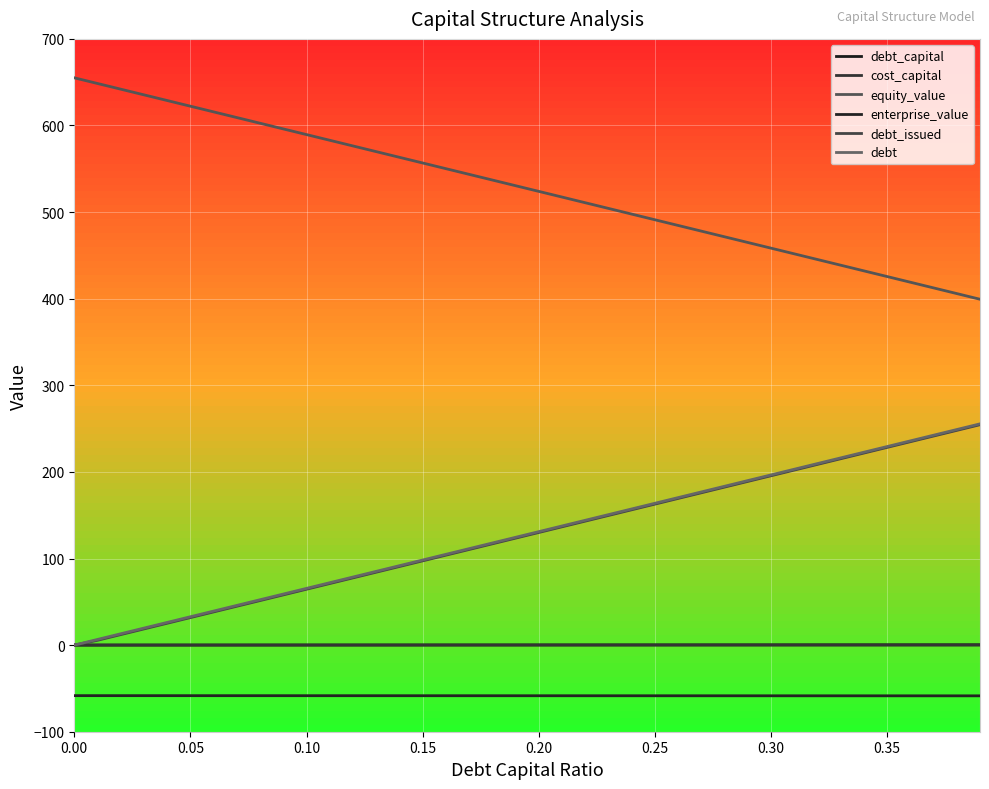

Does the chart have visible grid lines?

Yes